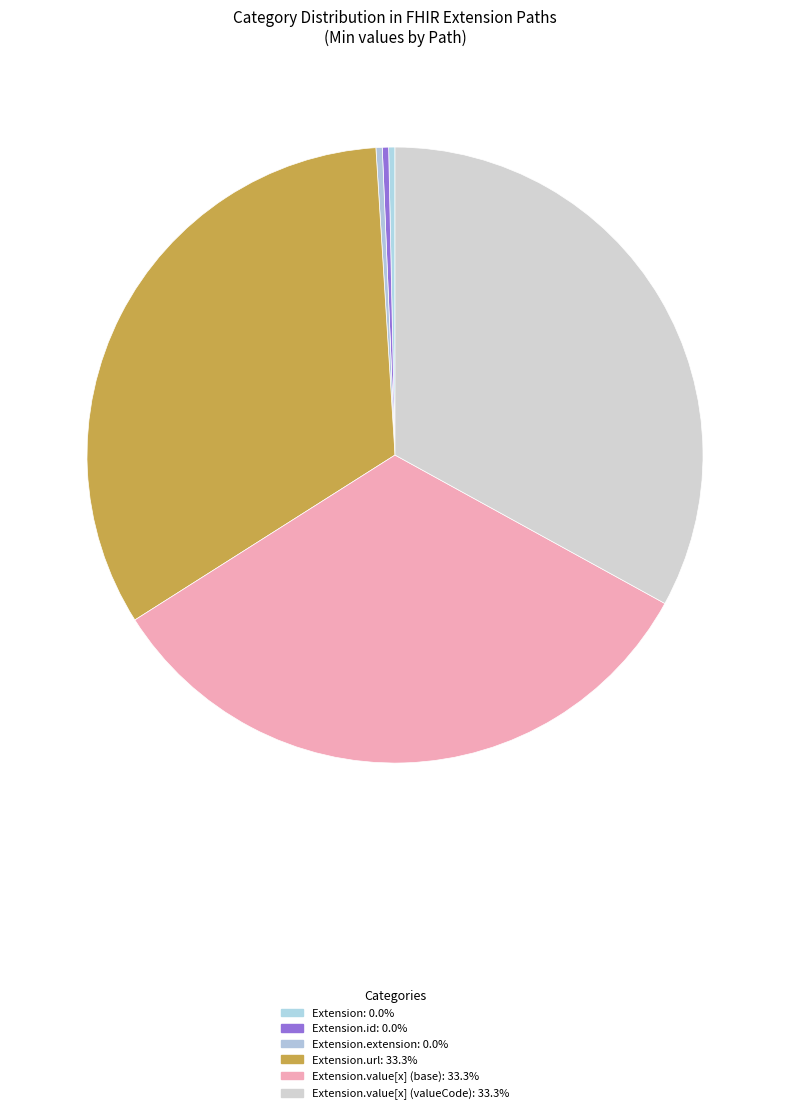

Count the number of slices in the pie.

6